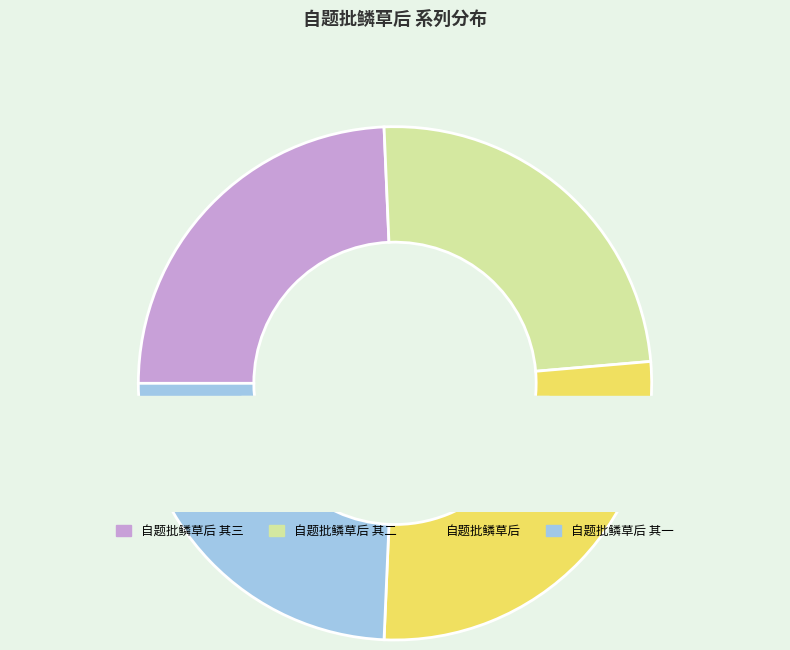

Between 自题批鳞草后 其三 and 自题批鳞草后 其二, which is larger?

自题批鳞草后 其三